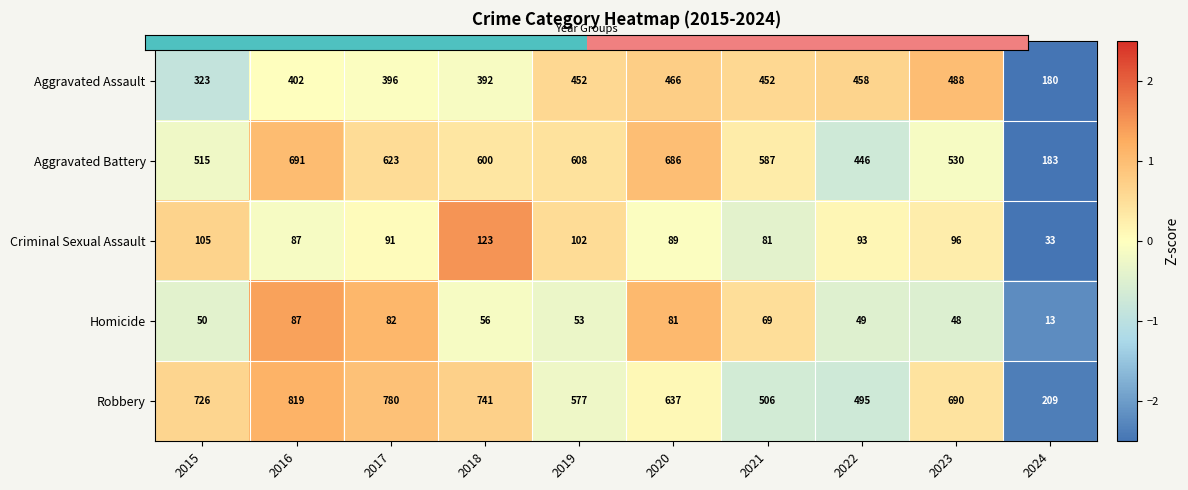

What is the maximum value shown in the chart?

819